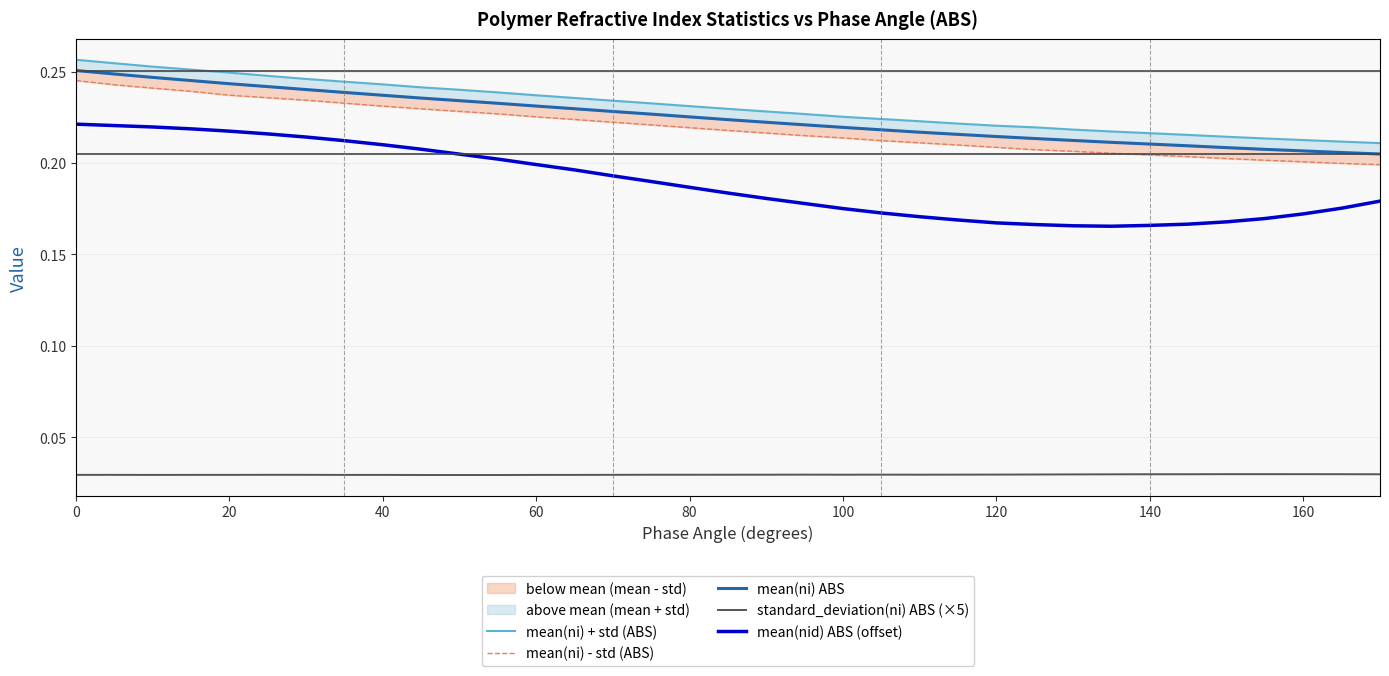

Which series has the largest total across all categories?

mean(ni) + std (ABS)